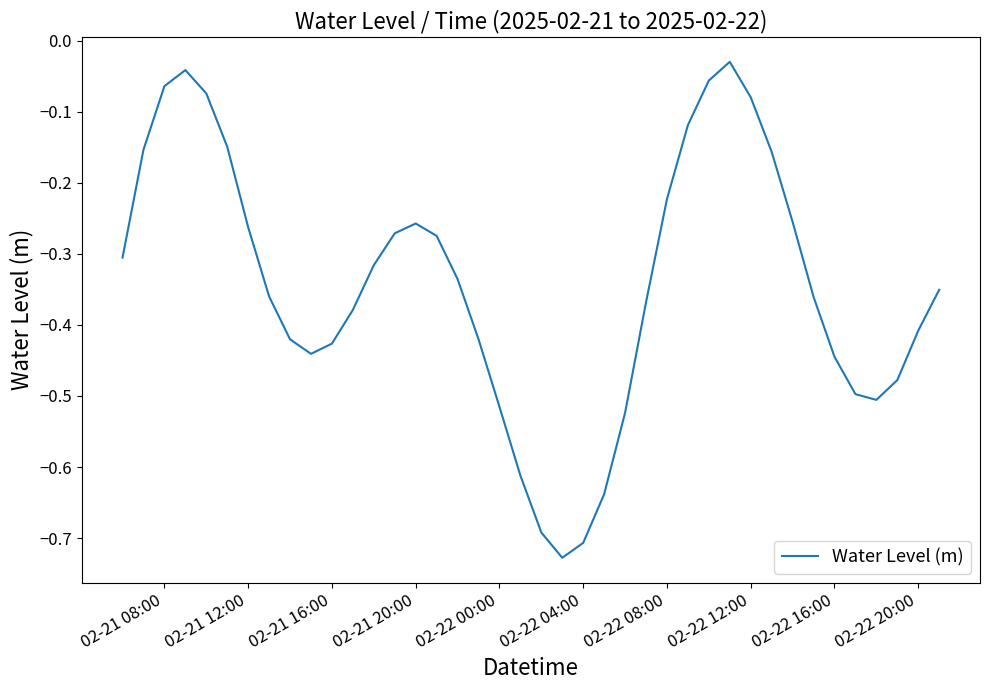

What is the difference between the maximum and minimum values?

0.7